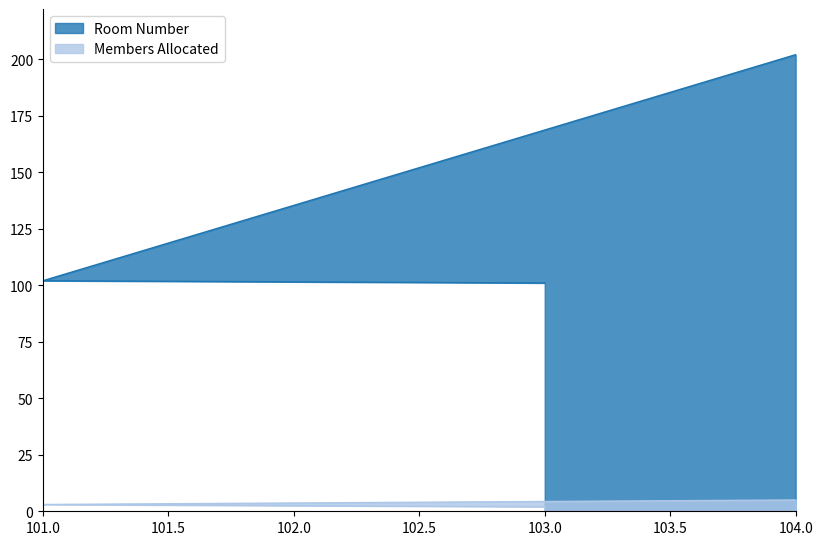

How many lines are shown in the chart?

2